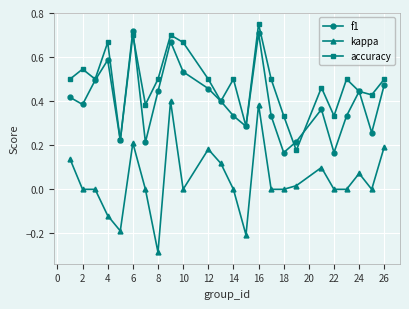

Rank the series by their average value, from highest to lowest.

accuracy, f1, kappa